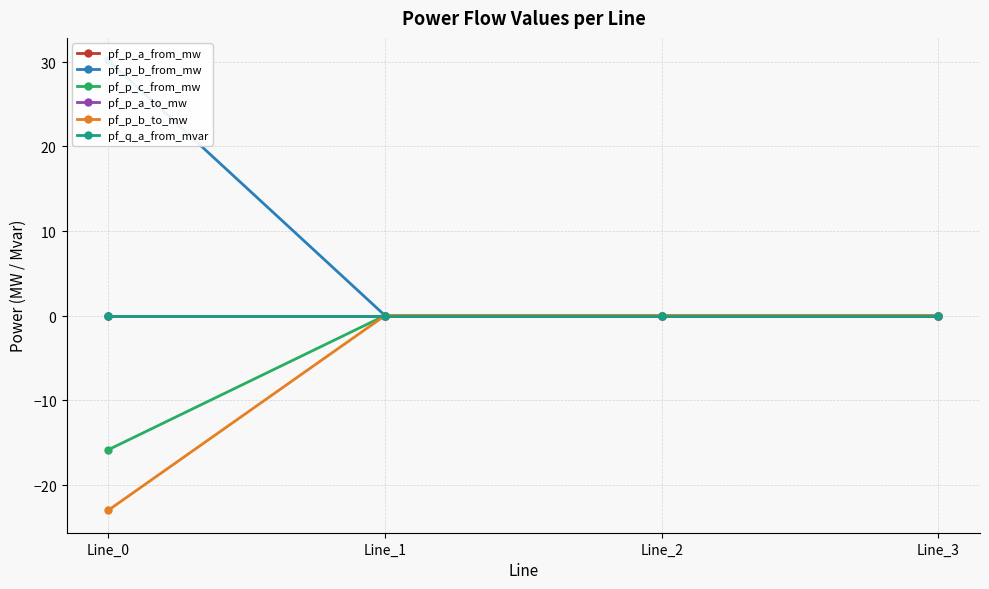

Which series has the largest total across all categories?

pf_p_b_from_mw